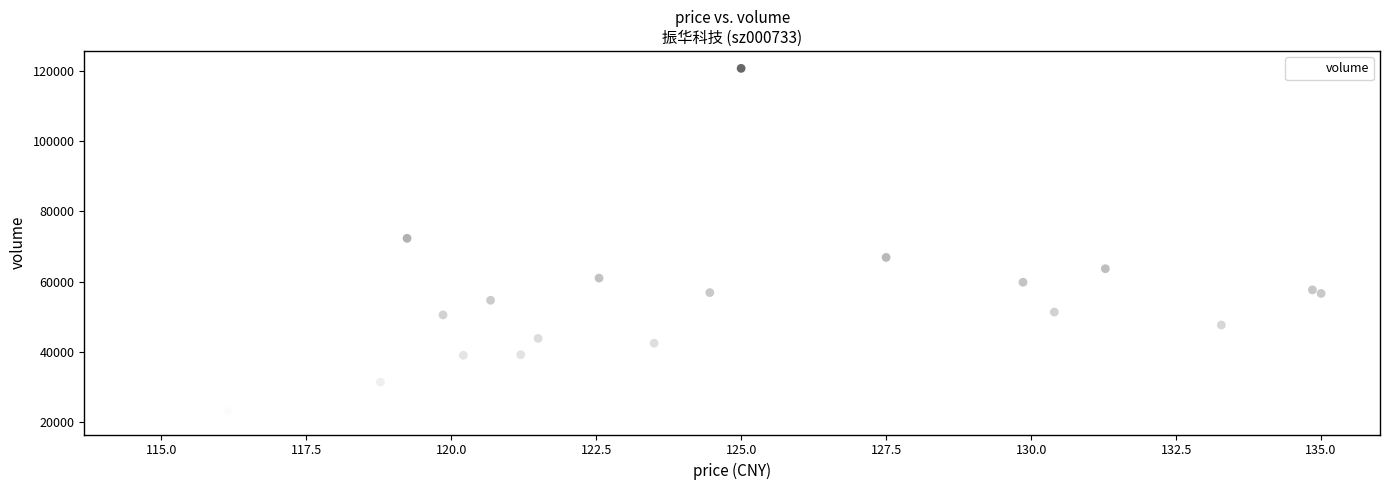

What Y value in the scatter plot is closest to 71081?

72339